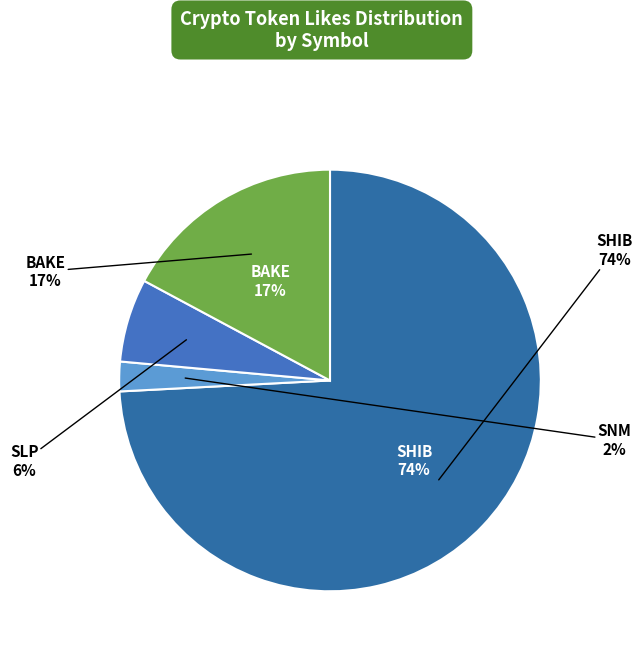

Approximately how many times larger is the value at SNM compared to BAKE?

0.1